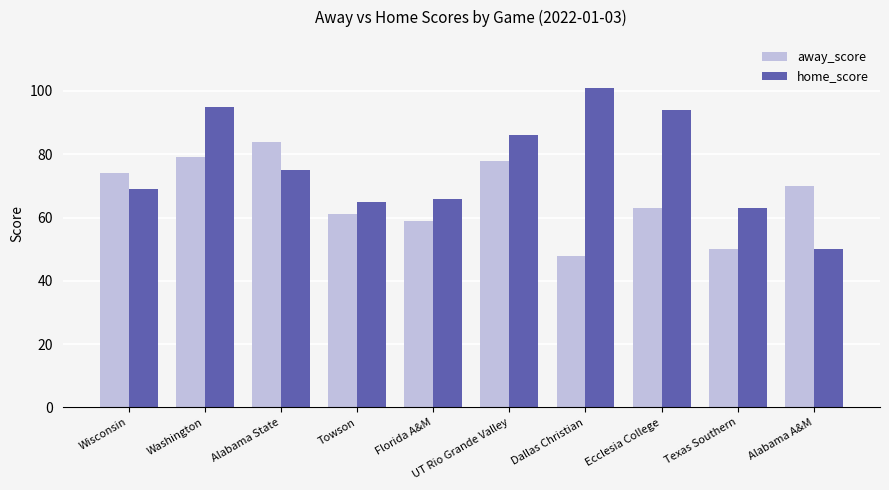

How many data points does each series have?

10